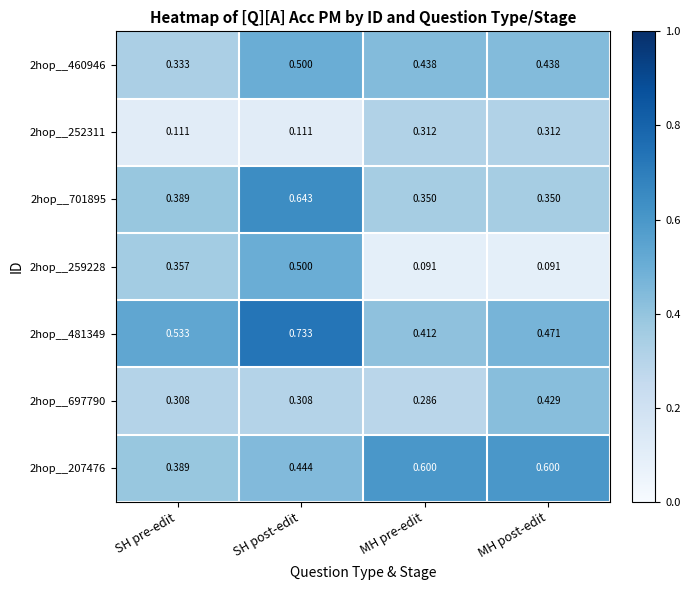

At which category is the sum across all series the highest?

SH post-edit